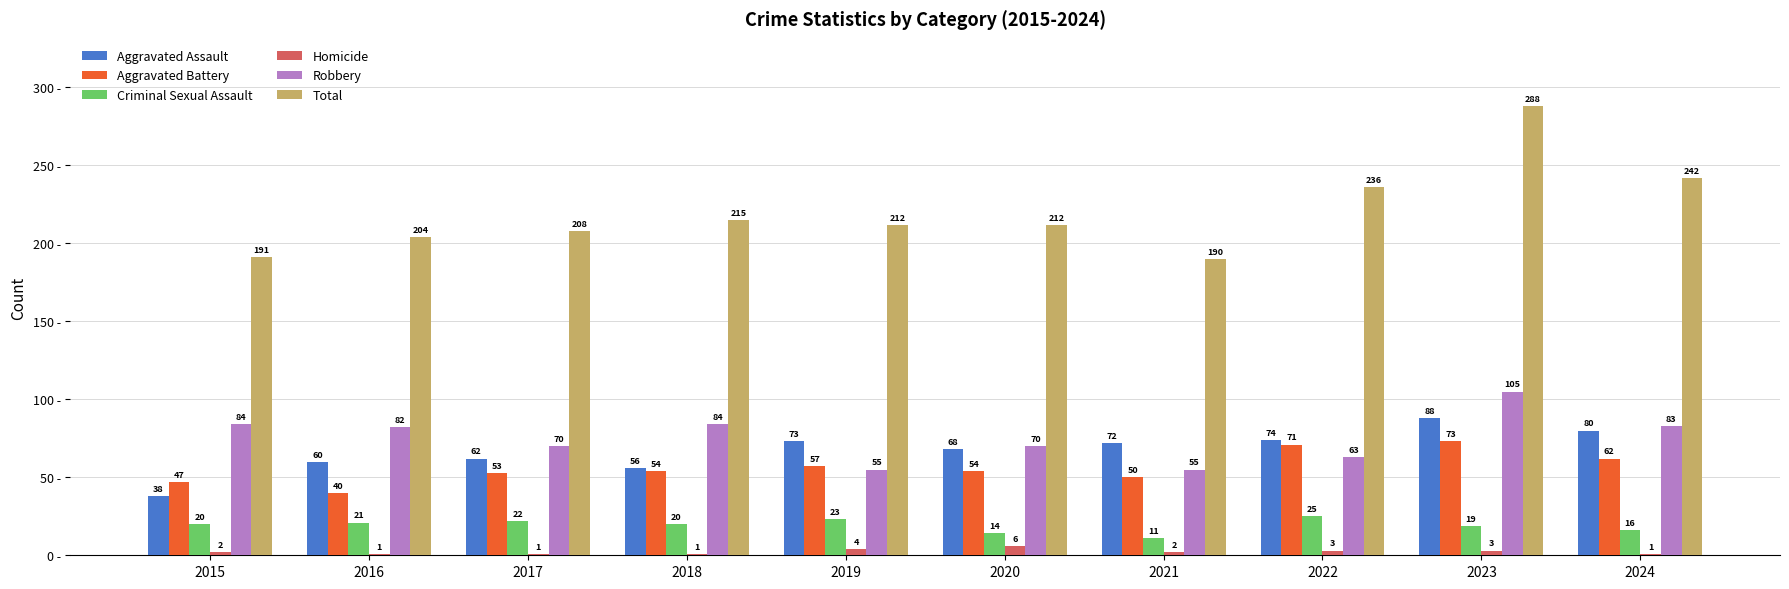

Which label corresponds to the largest value in the chart?

2023